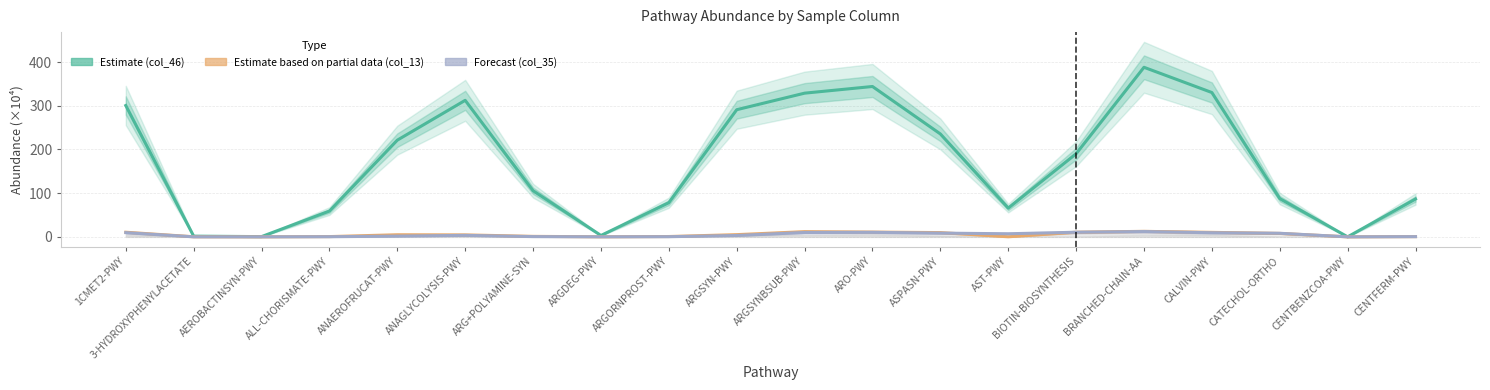

True or false: Forecast (col_35) and Estimate (col_46) intersect in this chart.

False